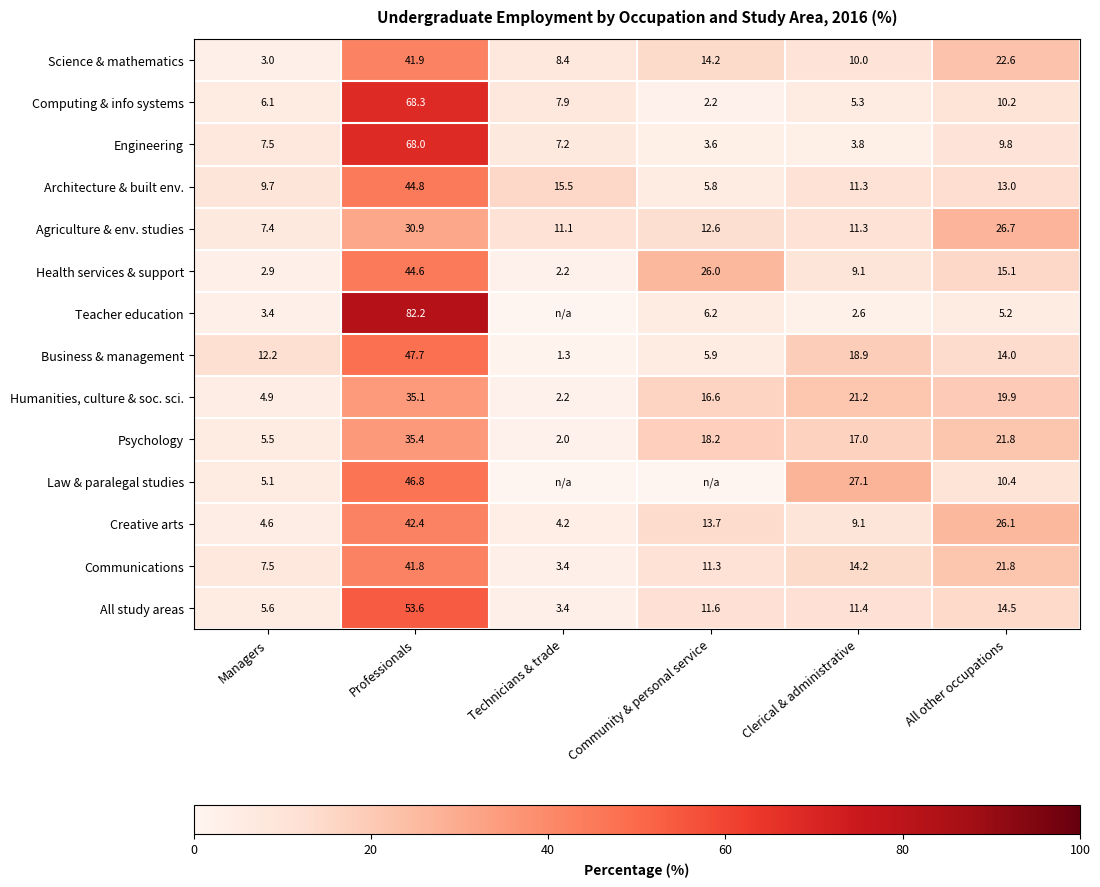

What is the difference between the maximum and minimum values in the Communications series?

38.4